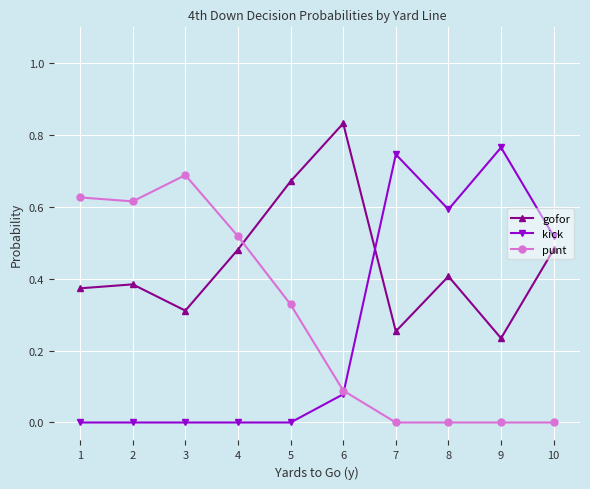

Is the value of gofor at 3 greater than the value of punt at 5?

No